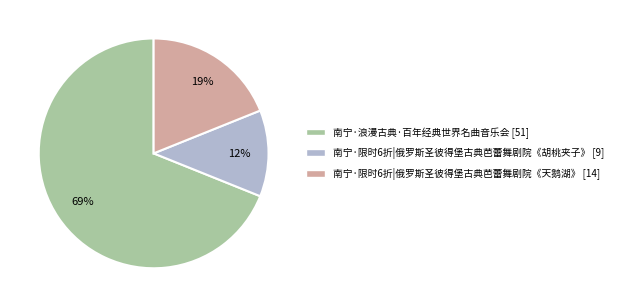

Do 南宁·限时6折|俄罗斯圣彼得堡古典芭蕾舞剧院《胡桃夹子》 and 南宁·限时6折|俄罗斯圣彼得堡古典芭蕾舞剧院《天鹅湖》 together represent more than half of the pie?

No